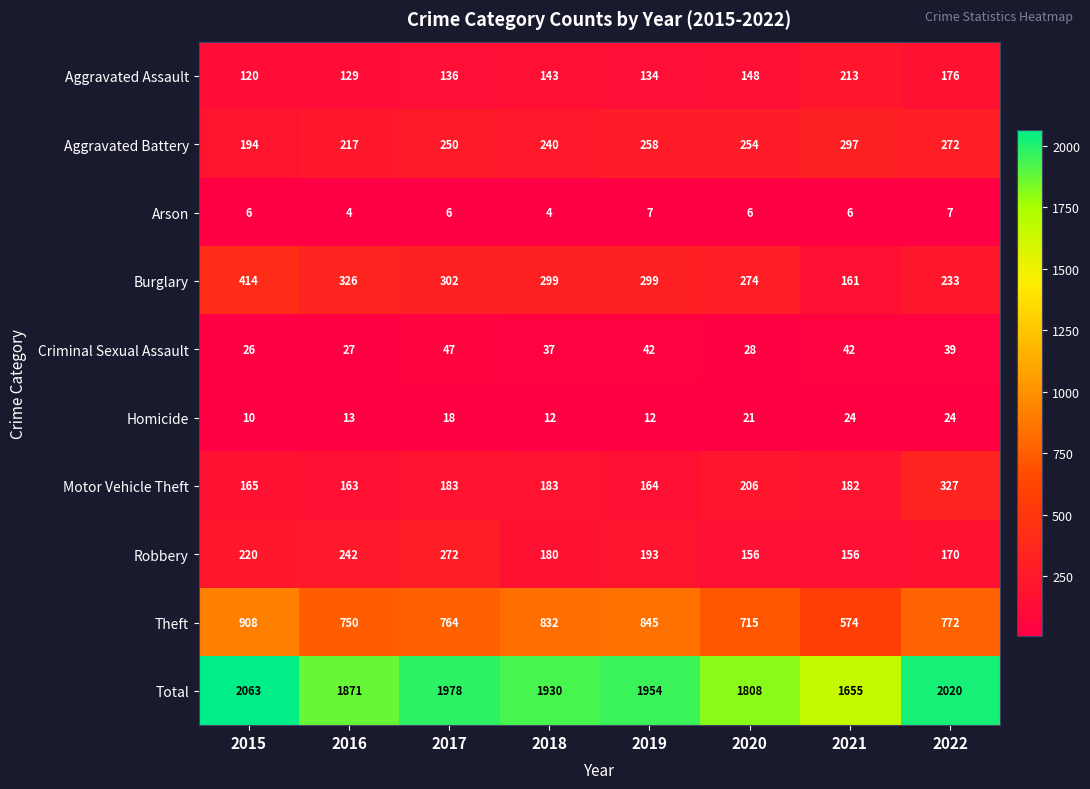

Between 2018 and 2019, which series saw the biggest shift?

Total